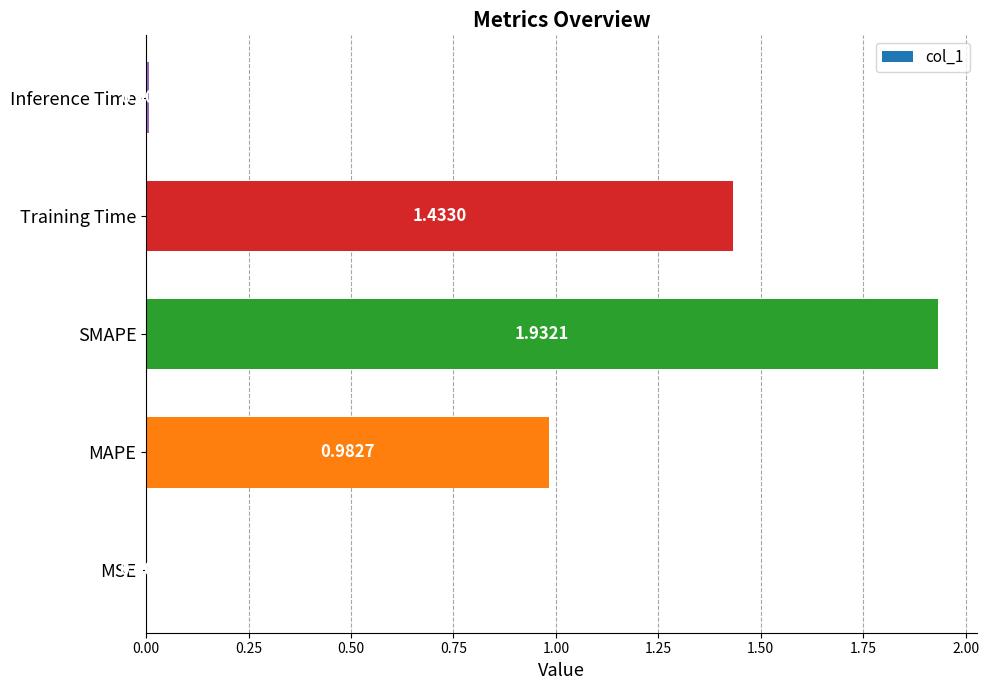

What is the sum of all values?

4.4